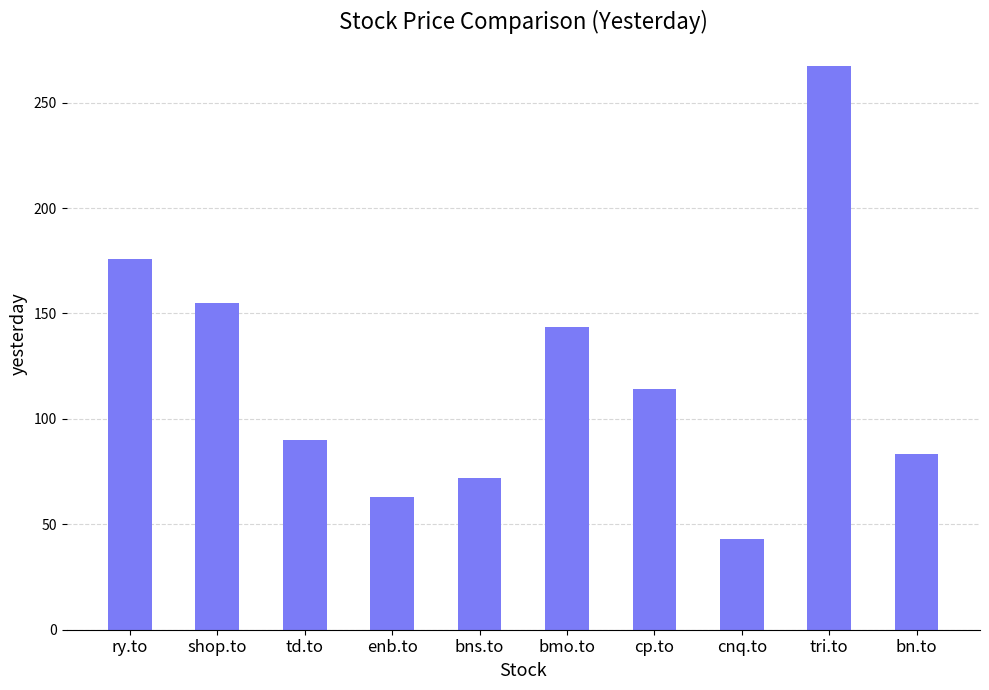

What value does the data have at td.to?

89.8